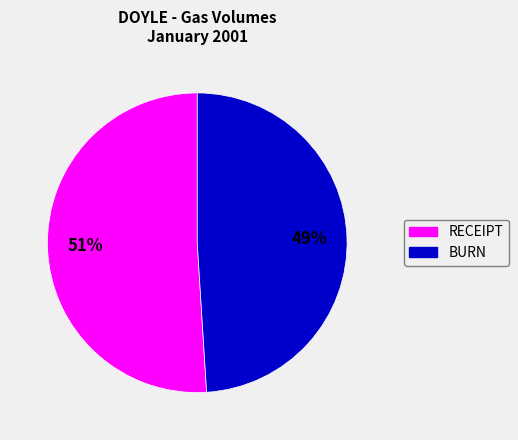

Count the number of slices in the pie.

2